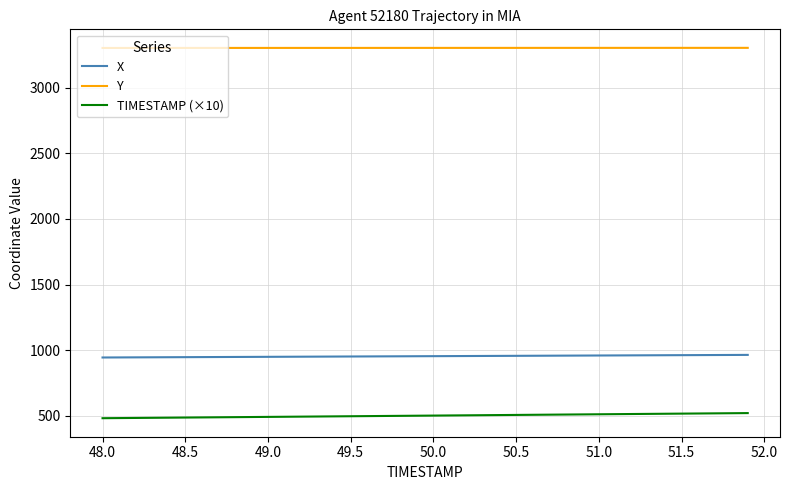

Count the number of data series in this chart.

3